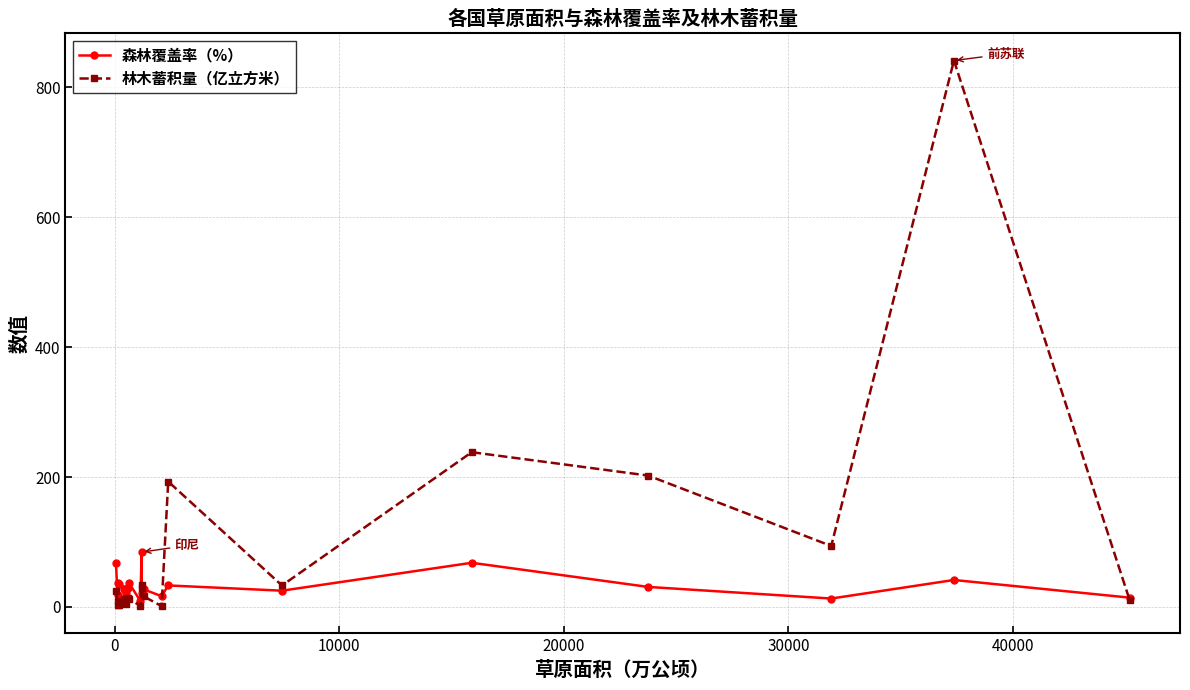

What is the difference between the maximum and second lowest values in the 林木蓄积量（亿立方米） series?

840.0